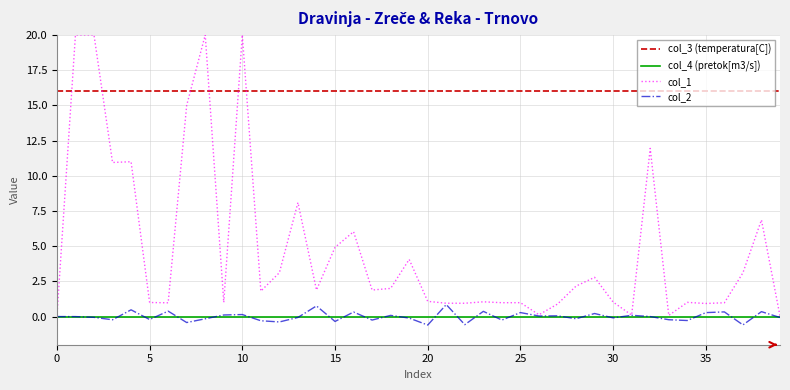

Which series has the largest range (max minus min)?

col_1